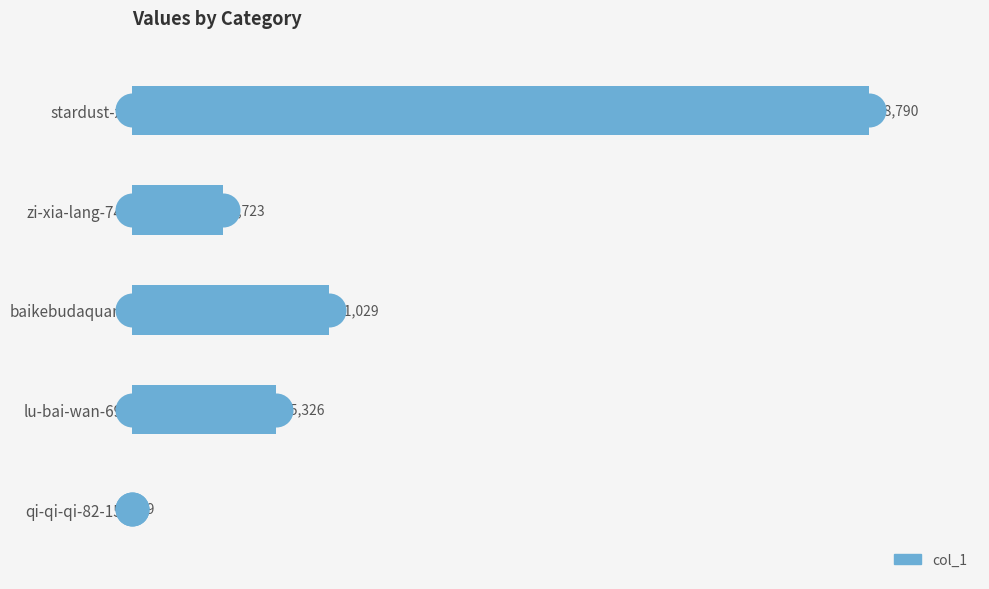

Which has a higher value, qi-qi-qi-82-15 or lu-bai-wan-69?

lu-bai-wan-69